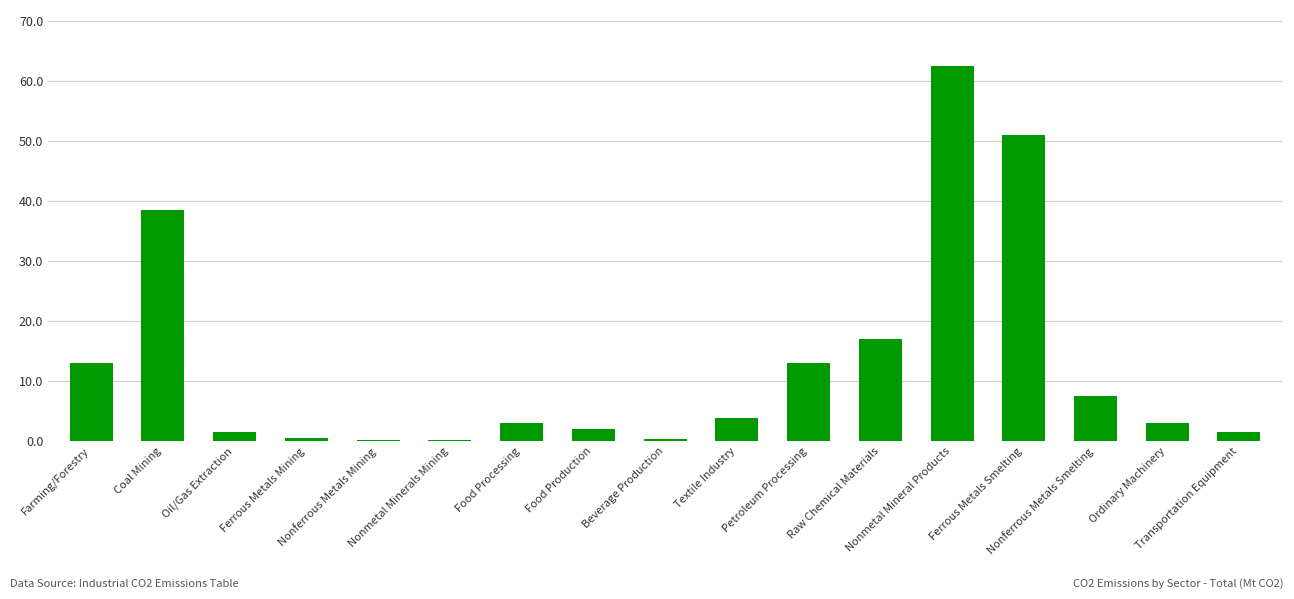

What is the average value?

12.9